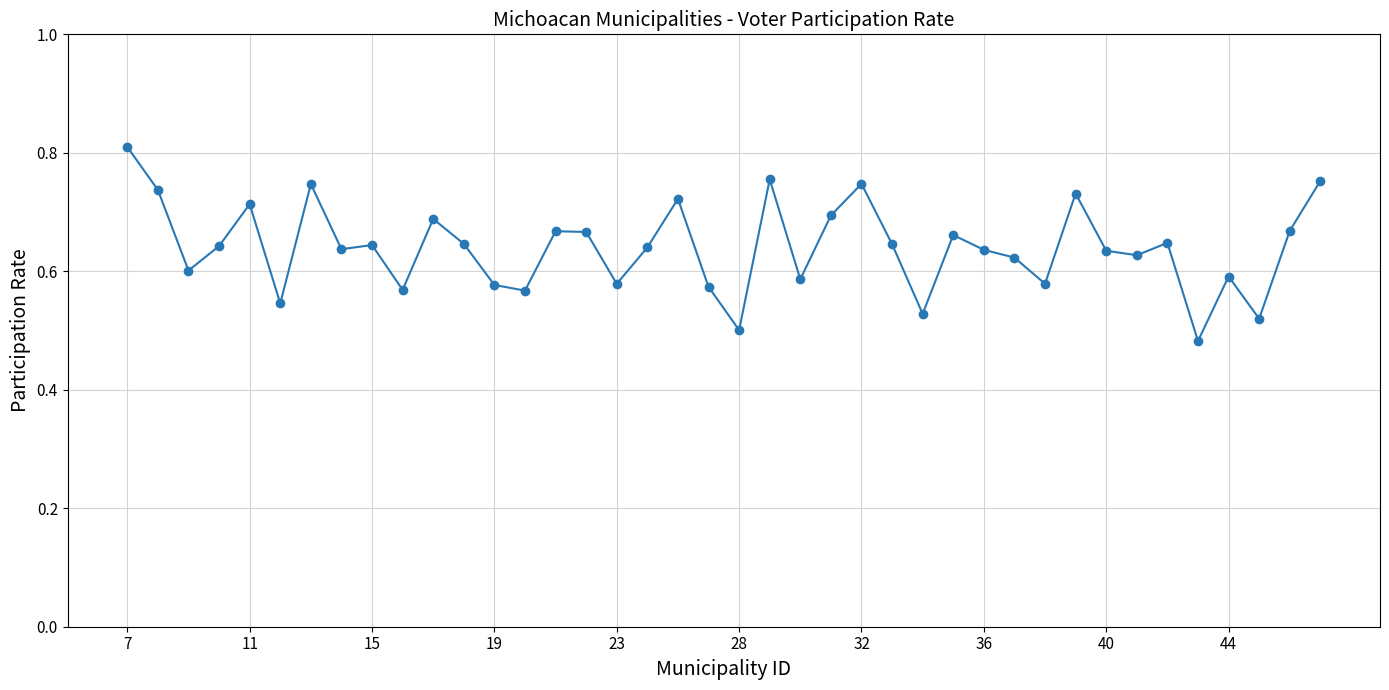

Count the values in the range 0 to 1.

40